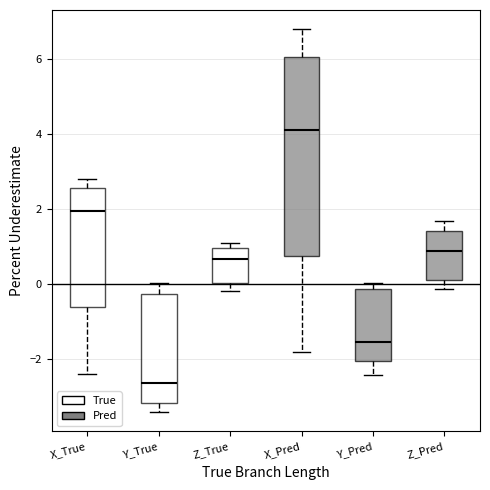

Comparing the boxes themselves (not the whiskers), which one is the tallest?

X_Pred